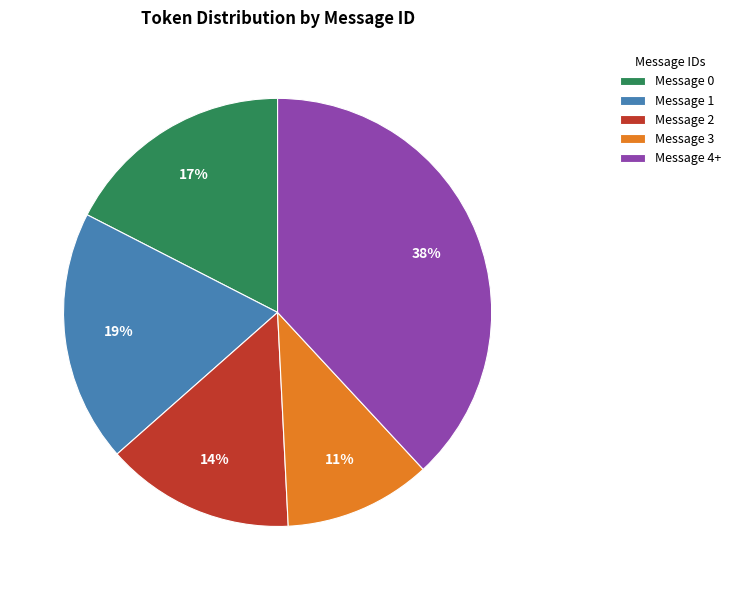

What is the largest slice in the pie chart?

Message 4+